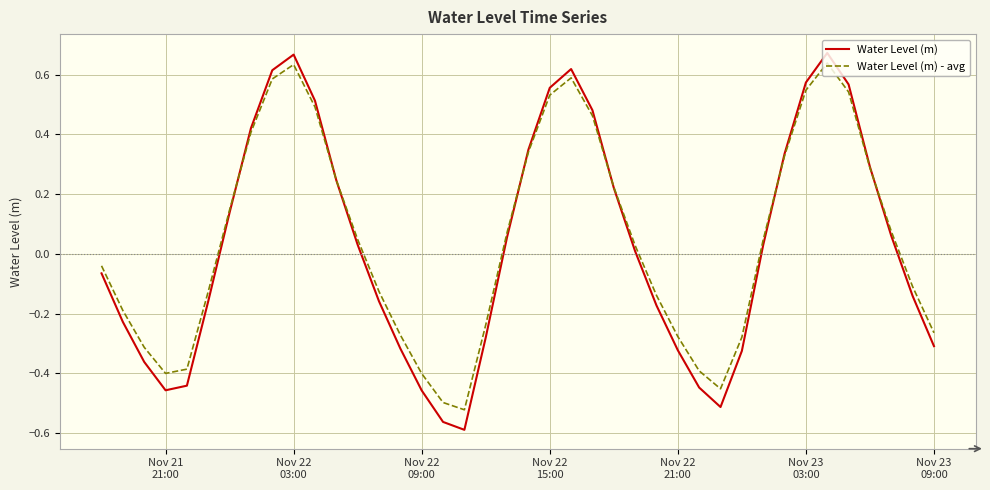

How many times do Water Level (m) and Water Level (m) - avg cross each other?

6